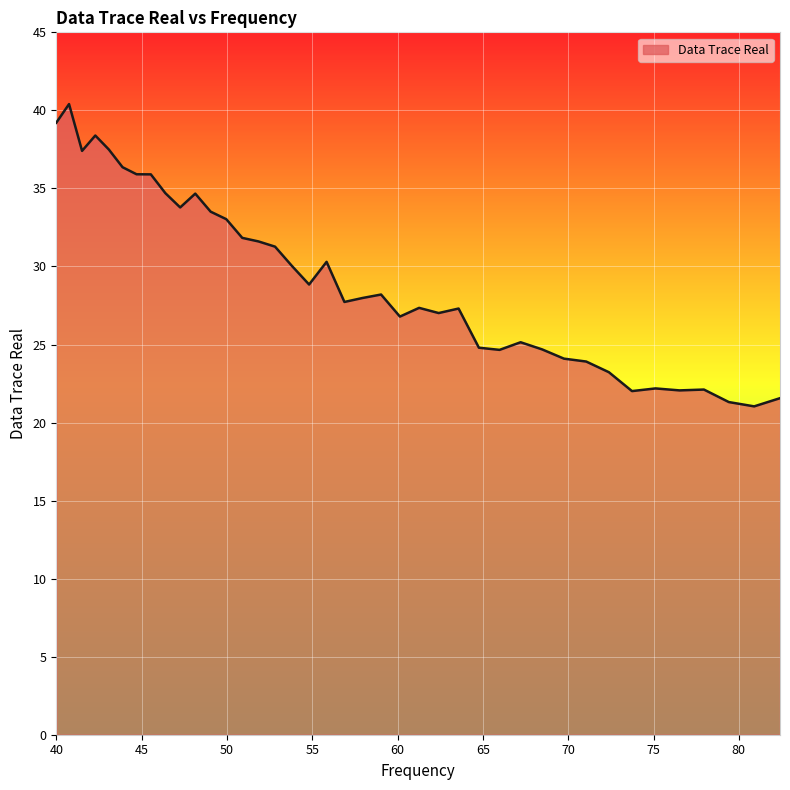

What is the maximum value shown in the chart?

40.4